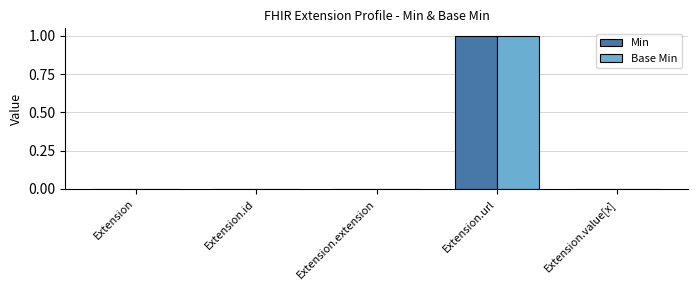

Count the number of data series in this chart.

2